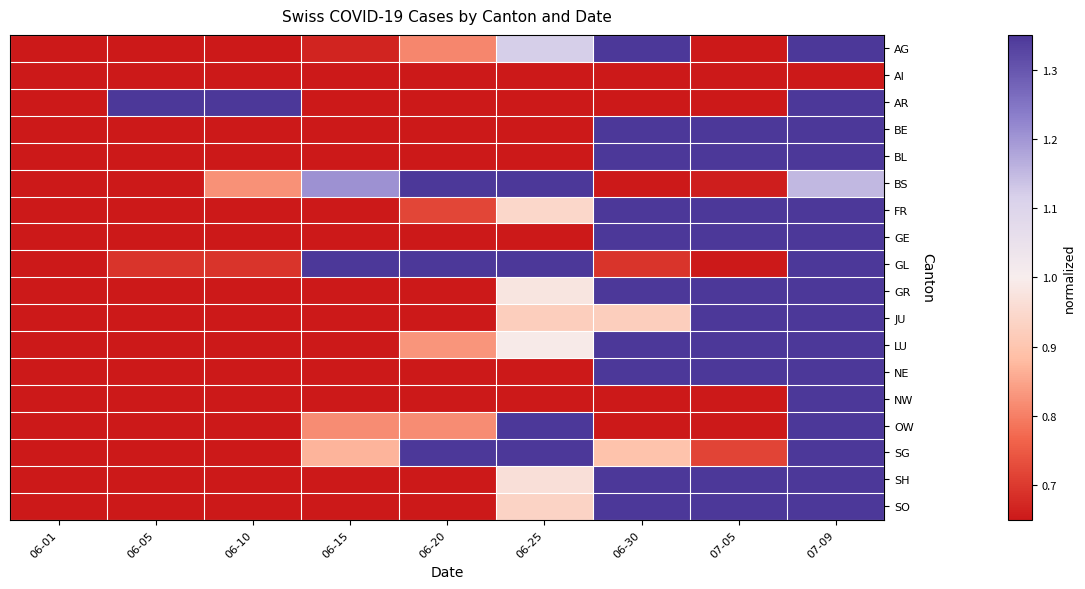

Which series changed the most between 06-15 and 07-05?

JU